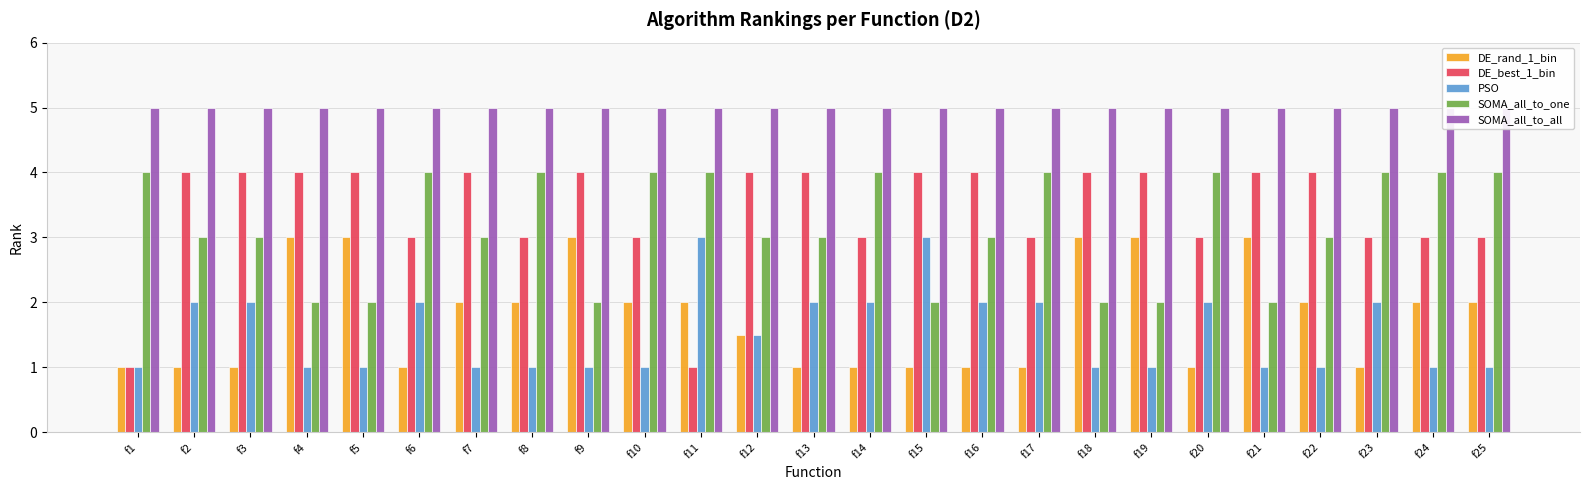

How many groups of bars are there?

25